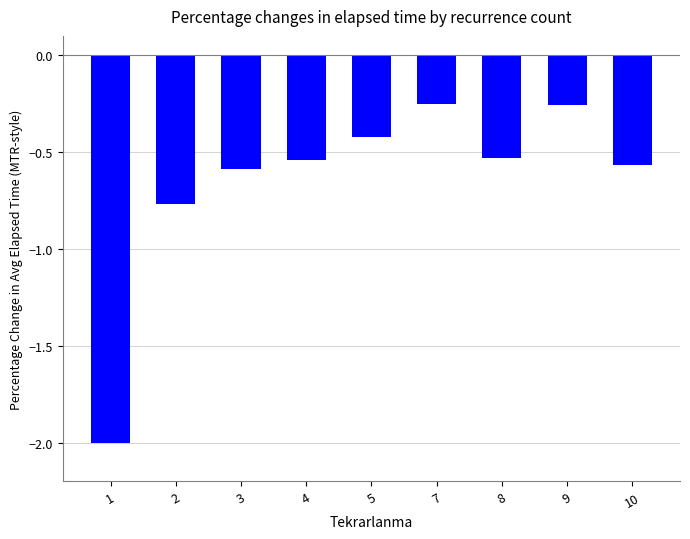

Which category has the lowest value across all series?

1